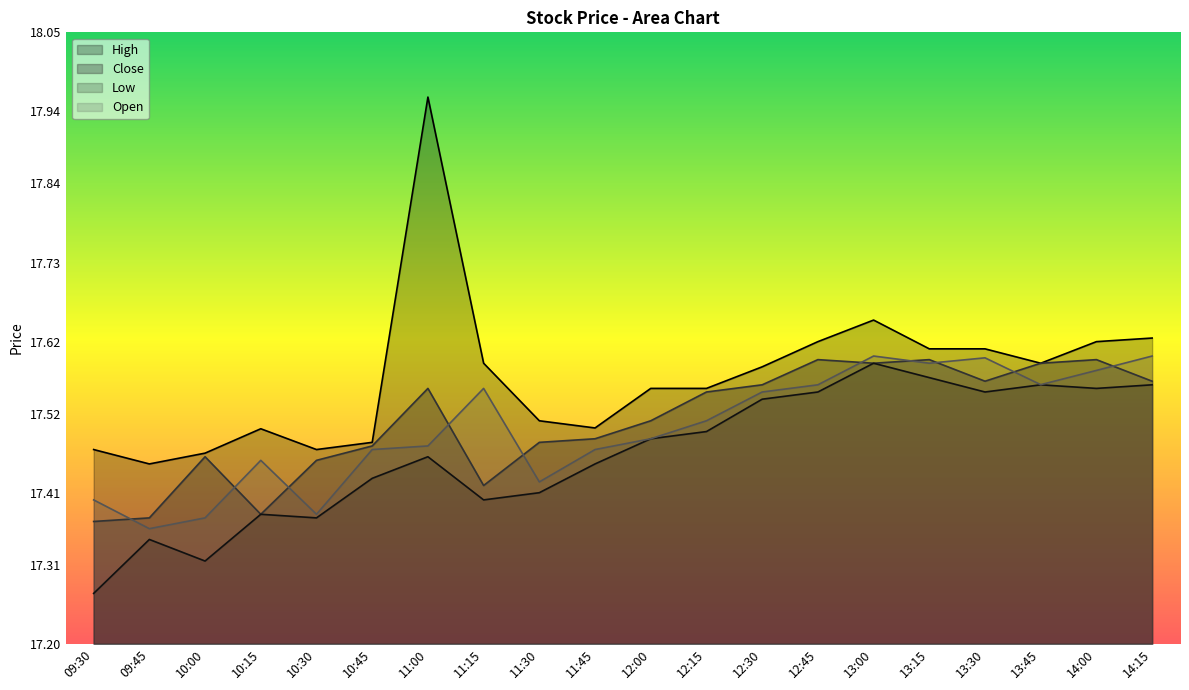

Is the value of Low at 12:15 greater than the value of Open at 13:15?

No